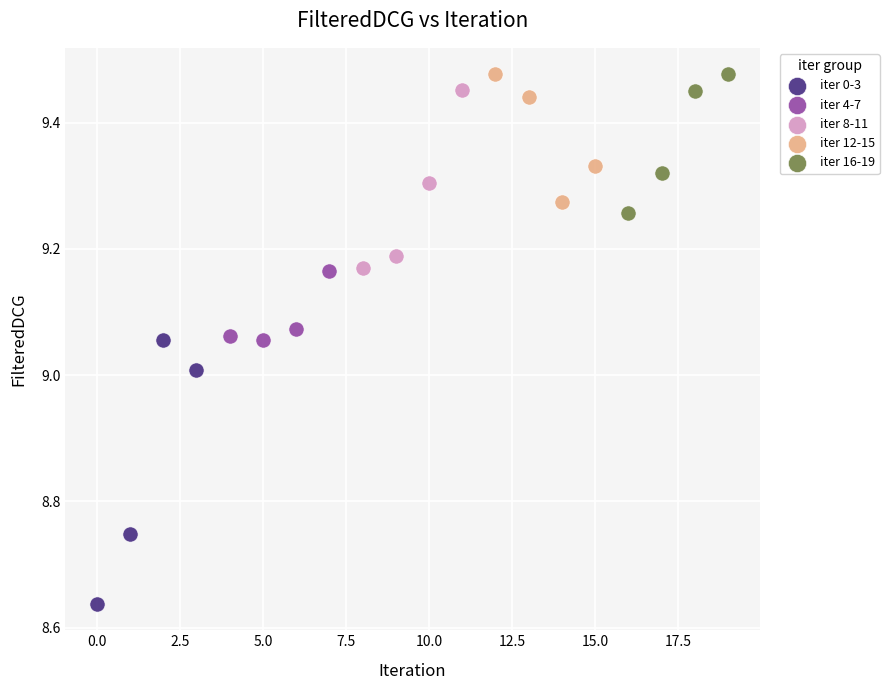

Which series has the largest Y range (max minus min)?

iter 0-3